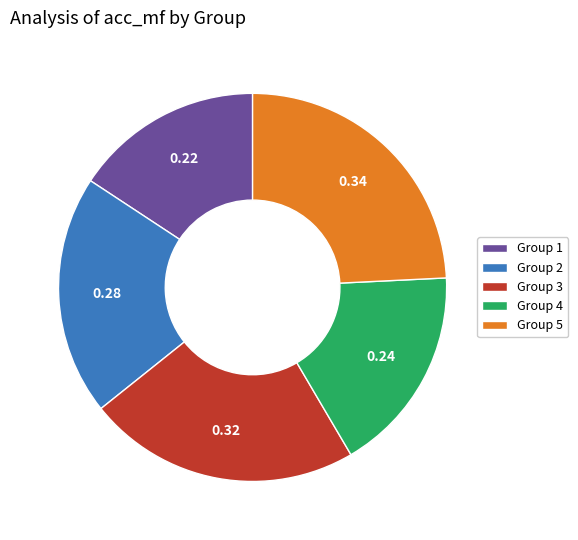

How many slices are in this pie chart?

5